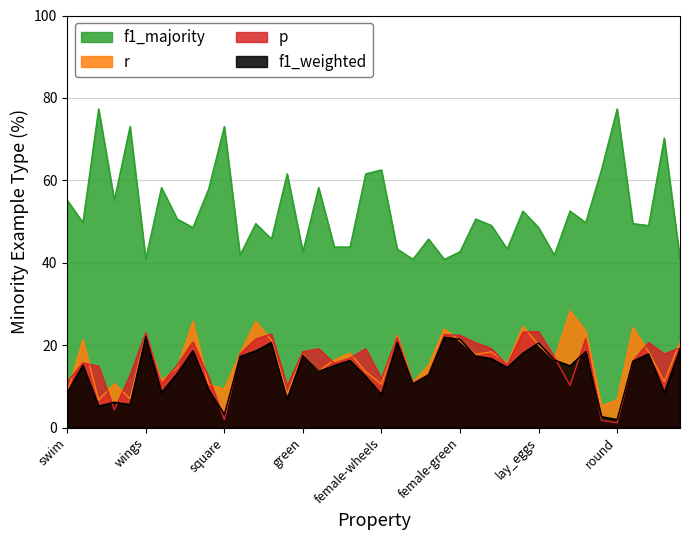

Reading right to left, transcribe all the data shown in this chart.

p: 19.4	17.8	20.6	16.1	1.1	1.8	21.6	10.2	17.1	23.3	23.2	15.1	19.1	20.5	22.4	22.5	12.9	10.8	21.9	11.8	19.1	16.9	15.6	19.1	18.4	10.0	22.7	21.5	17.8	1.9	12.2	20.7	15.1	10.5	23.0	12.7	4.3	14.9	15.7	11.1
f1_weighted: 19.1	8.4	17.9	16.1	1.9	2.6	18.4	15.0	16.4	20.5	18.1	14.5	16.7	17.3	21.4	21.9	12.8	10.6	20.7	8.0	12.4	16.3	15.0	13.6	17.5	6.9	20.6	18.6	17.2	3.2	9.2	18.6	13.1	8.5	22.1	5.6	6.1	5.2	15.1	8.5
r: 20.8	11.1	18.4	24.2	6.7	5.3	23.4	28.3	16.4	20.0	24.5	15.5	18.4	17.7	21.0	23.9	15.2	10.9	22.4	10.5	13.5	18.0	16.4	13.6	17.7	8.1	21.2	25.8	18.0	9.3	10.5	25.7	14.5	11.4	22.6	7.0	10.6	6.7	21.3	8.5
f1_majority: 40.9	70.2	49.0	49.5	77.3	62.5	49.7	52.5	41.8	48.5	52.5	43.3	49.0	50.6	42.7	40.8	45.7	40.8	43.3	62.5	61.6	43.8	43.8	58.2	42.7	61.6	45.7	49.5	41.8	73.0	57.9	48.5	50.6	58.2	40.9	73.0	55.2	77.3	49.7	55.2